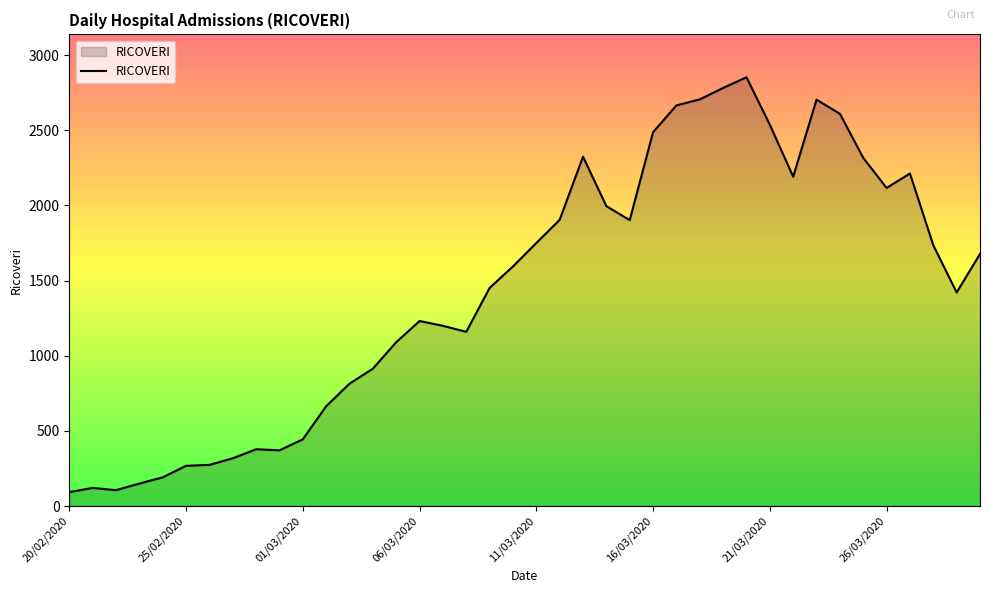

What is the greatest value displayed?

2852